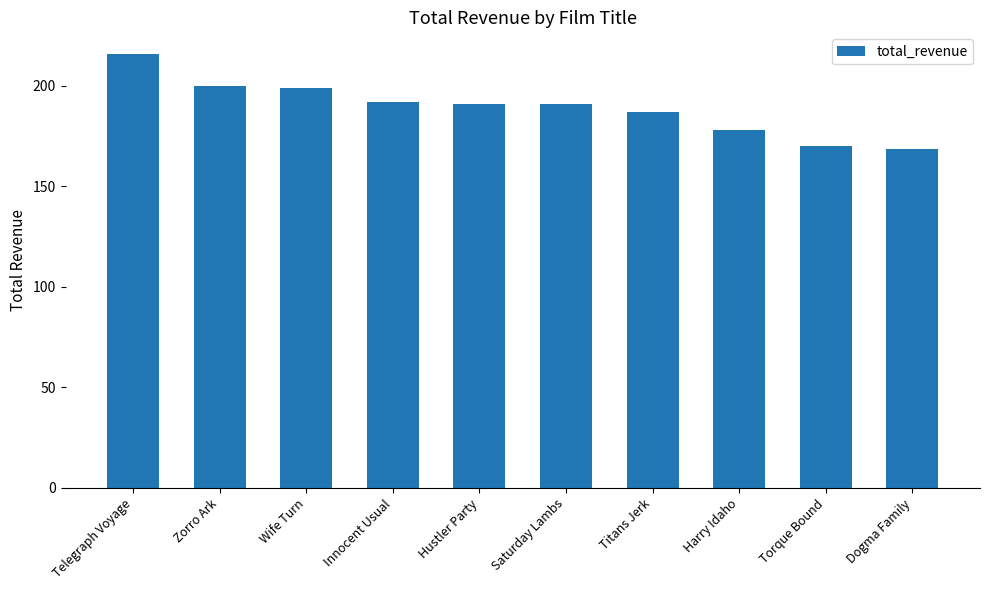

What is the value of the 7th bar from the left?

186.7